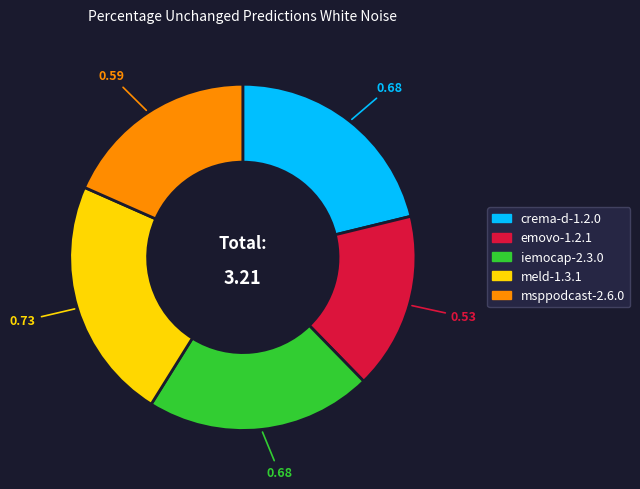

Count the number of slices in the pie.

5